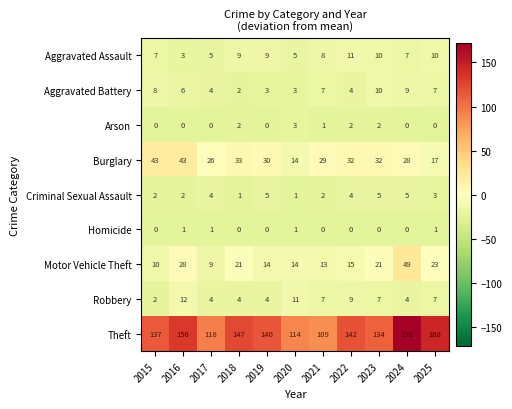

Which series has the largest total across all categories?

Theft